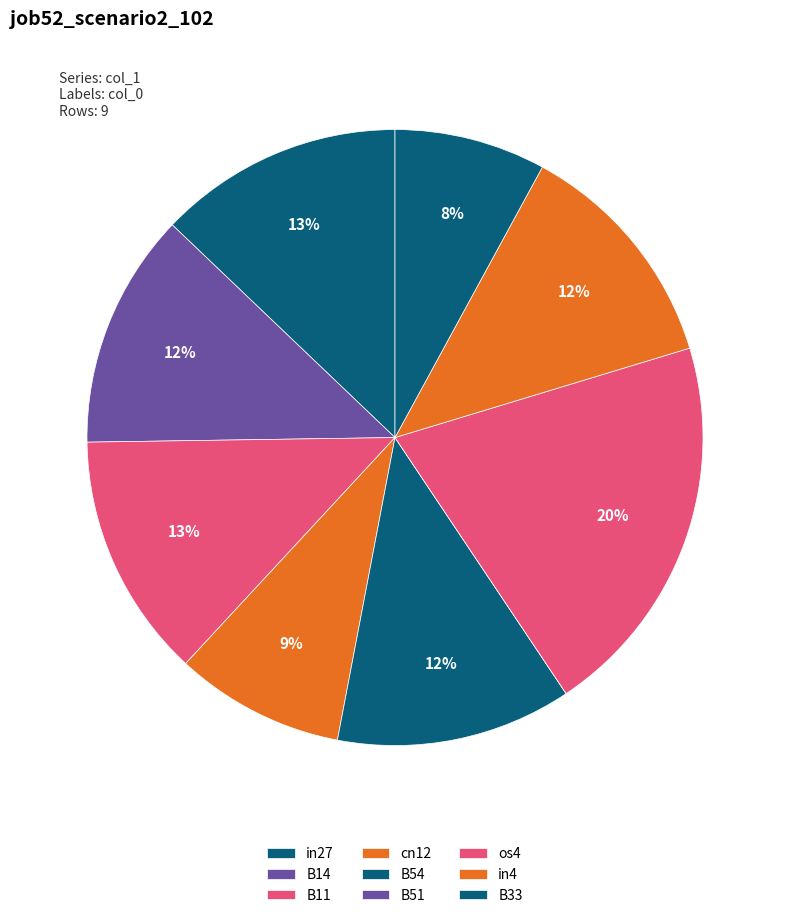

Does in27 account for over 50% of the chart?

No